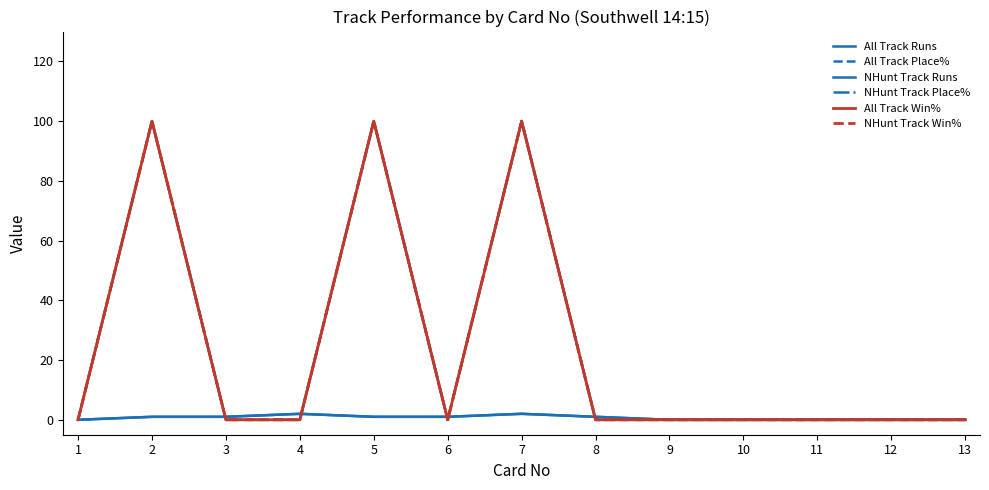

How many lines are shown in the chart?

6